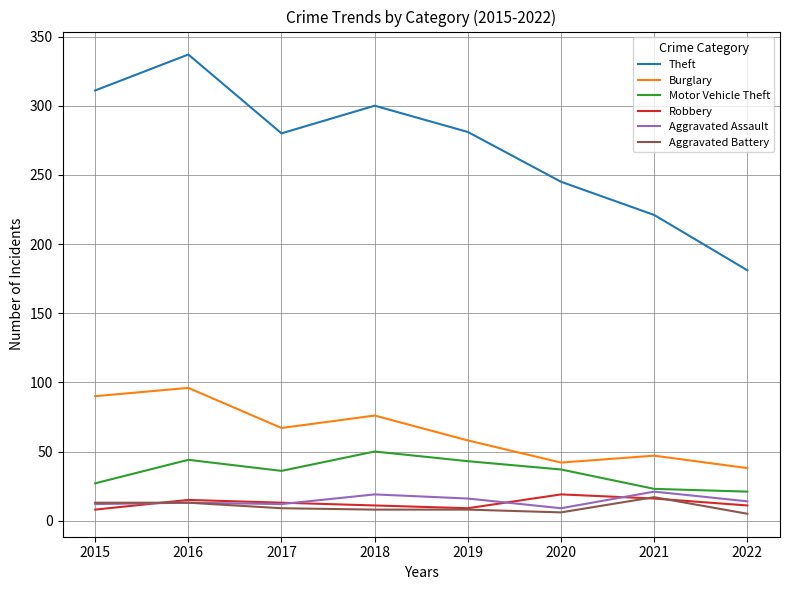

Which series has the largest total across all categories?

Theft